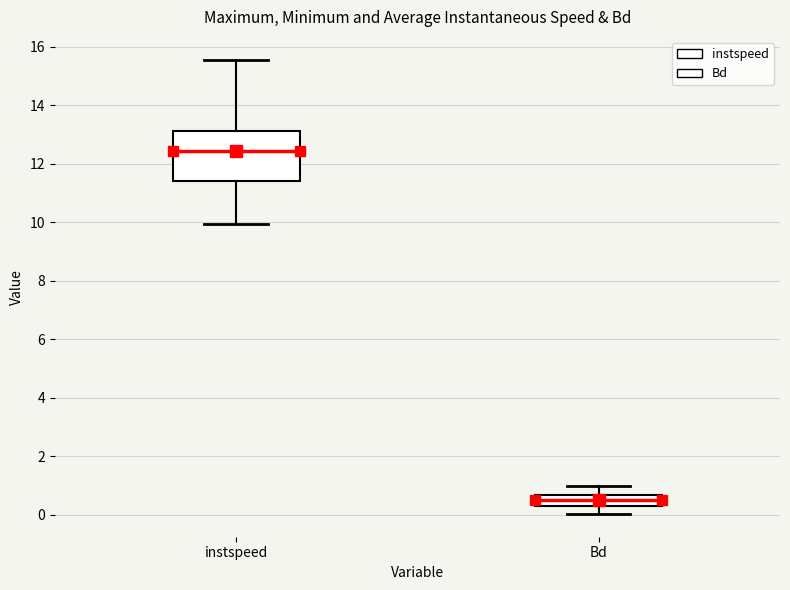

Comparing the boxes themselves (not the whiskers), which one is the tallest?

instspeed